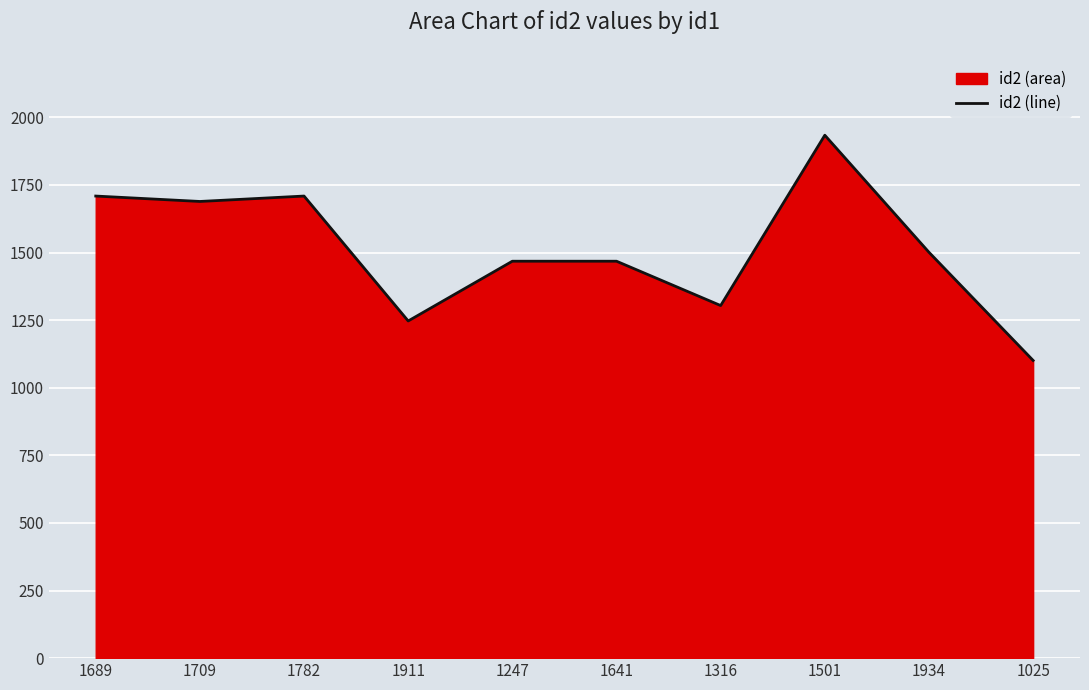

What is the sum of the values at 1911 and 1641?

2715